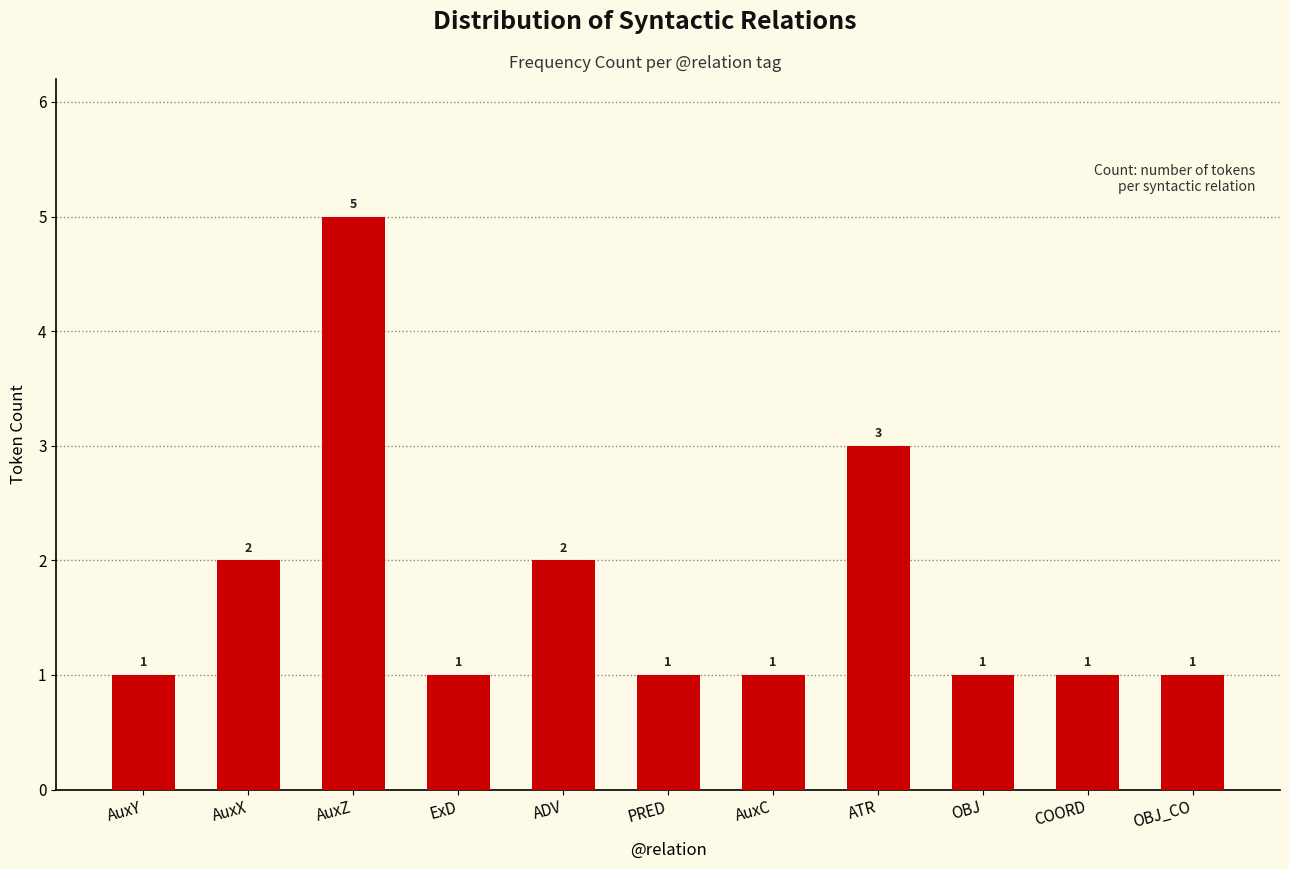

How many data points does each series have?

11